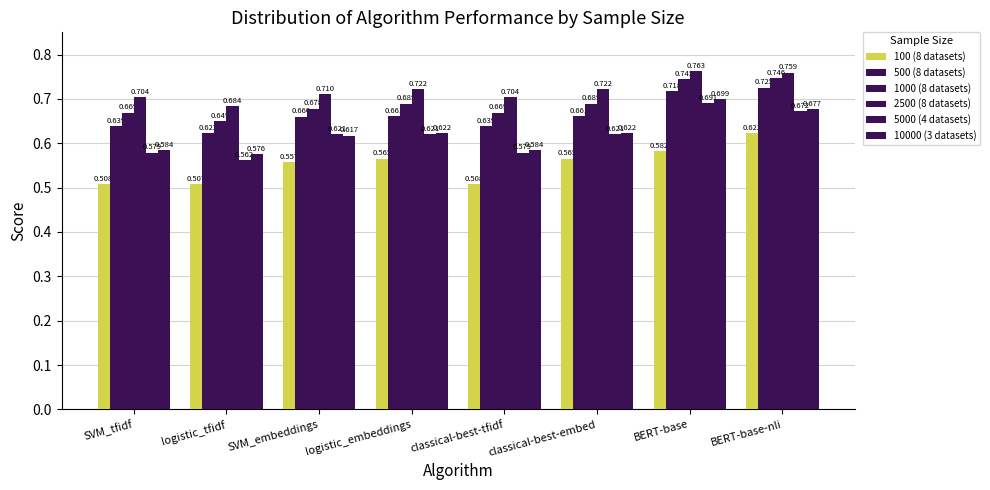

Count the number of data series in this chart.

6